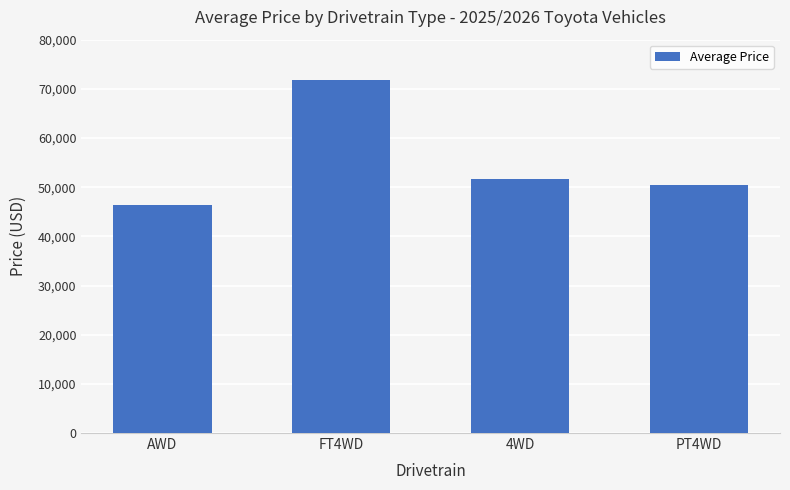

What is the ratio of the value at PT4WD to the value at 4WD?

1.0